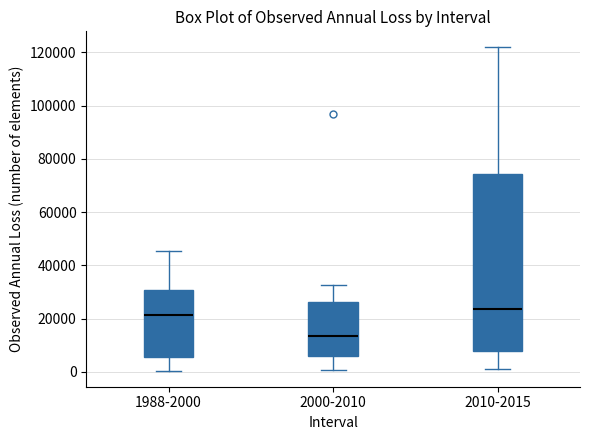

Reading left to right, transcribe this box plot: for each box, give where its median line is, the range the box spans, and where its two whiskers end, as read against the y-axis. The values are not printed on the chart, so give them approximately, as read against the axis.

1988-2000: median 22000, box 6000 to 30000, whiskers 0 to 46000
2000-2010: median 14000, box 6000 to 26000, whiskers 0 to 32000
2010-2015: median 24000, box 8000 to 74000, whiskers 2000 to 122000